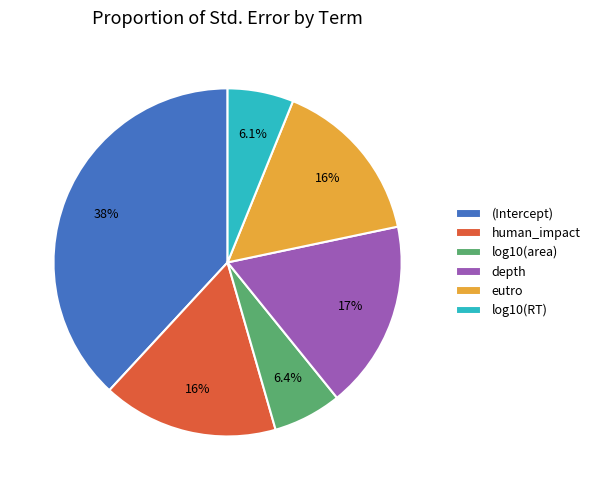

Is it true that log10(RT) is 1% of the pie?

False